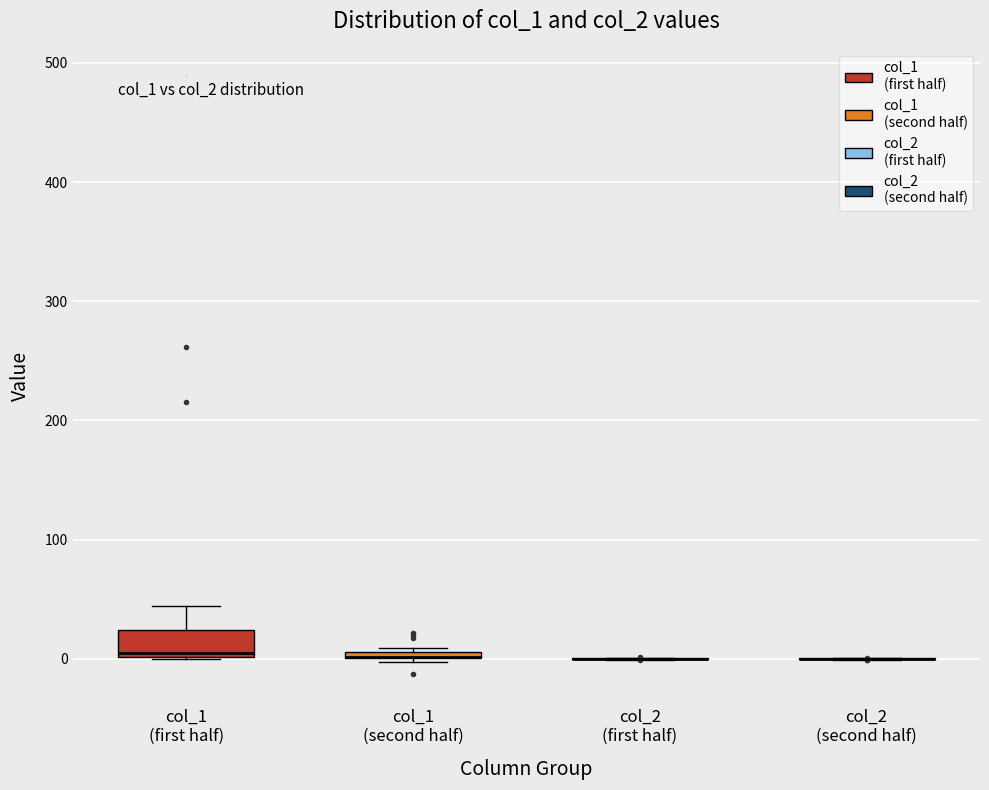

Comparing the boxes themselves (not the whiskers), which one is the tallest?

col_1 (first half)